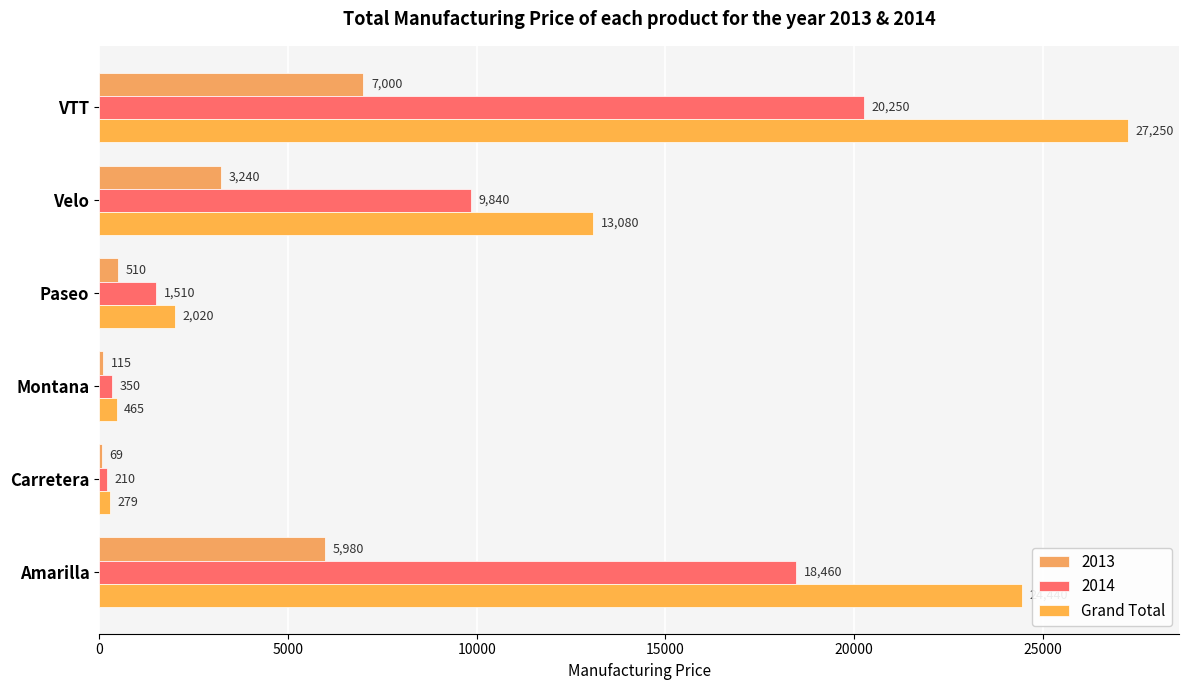

What is the value of the 6th bar from the left?

27250